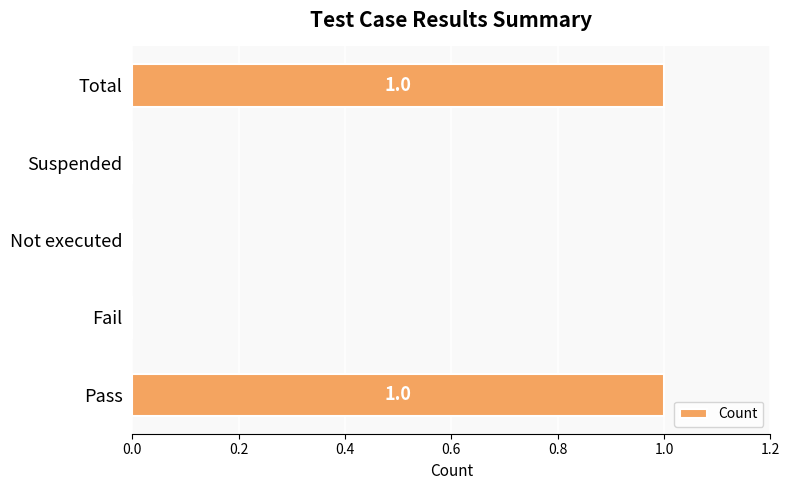

Which has a higher value, Suspended or Total?

Total